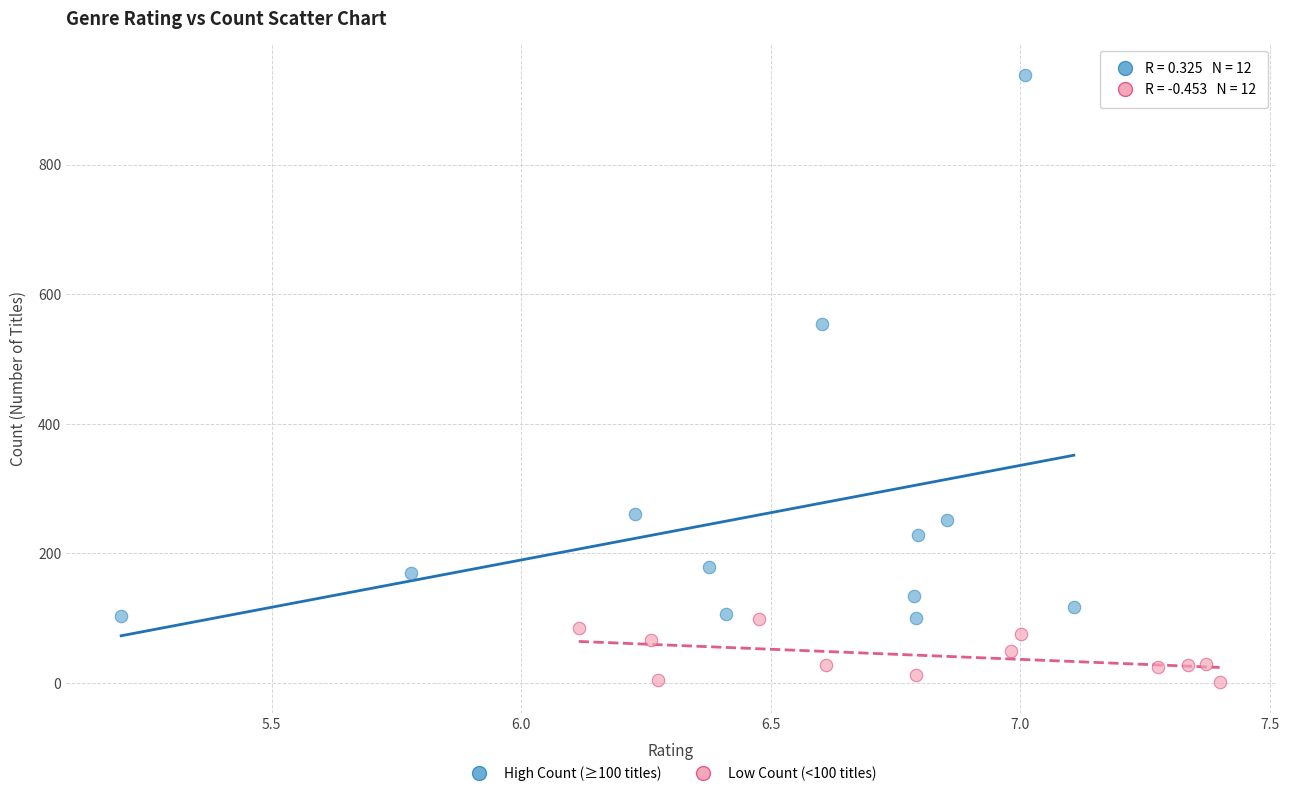

Which series has the largest Y range (max minus min)?

High Count (≥100 titles)